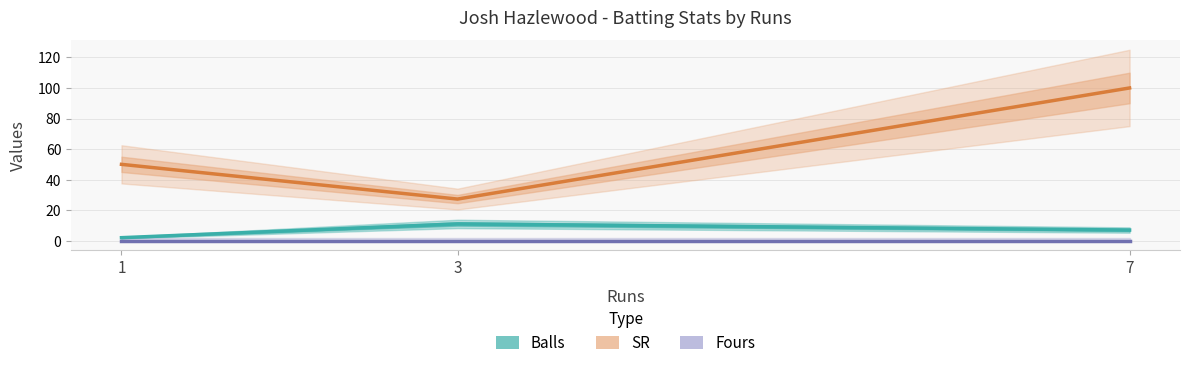

At 7, list the series in order from largest to smallest.

SR, Balls, Fours